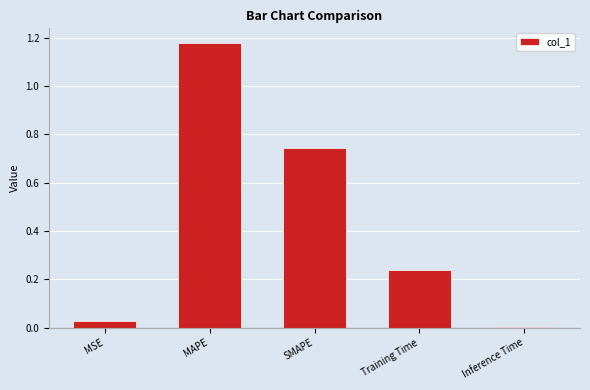

Are the bars grouped side by side (vs. stacked)?

No